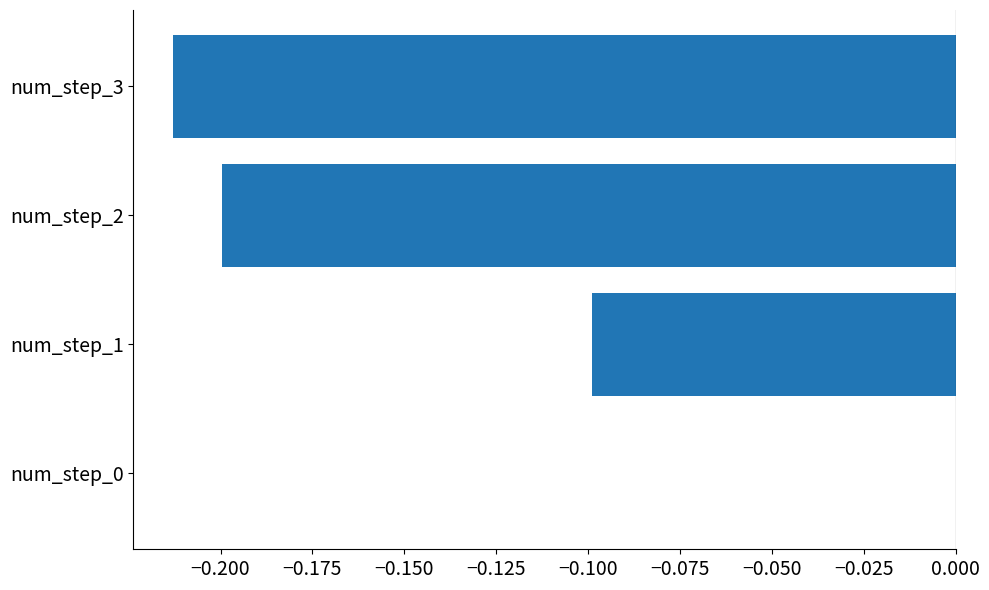

Are the bars horizontal?

Yes